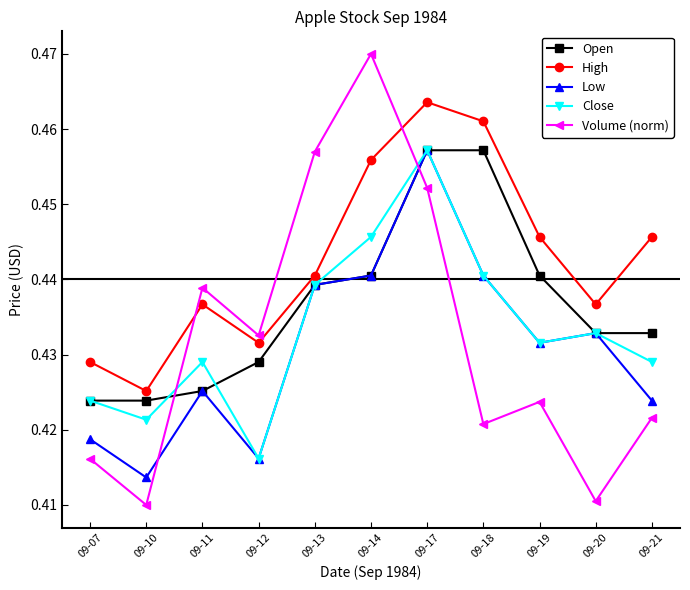

Which label corresponds to the largest value in the chart?

09-14